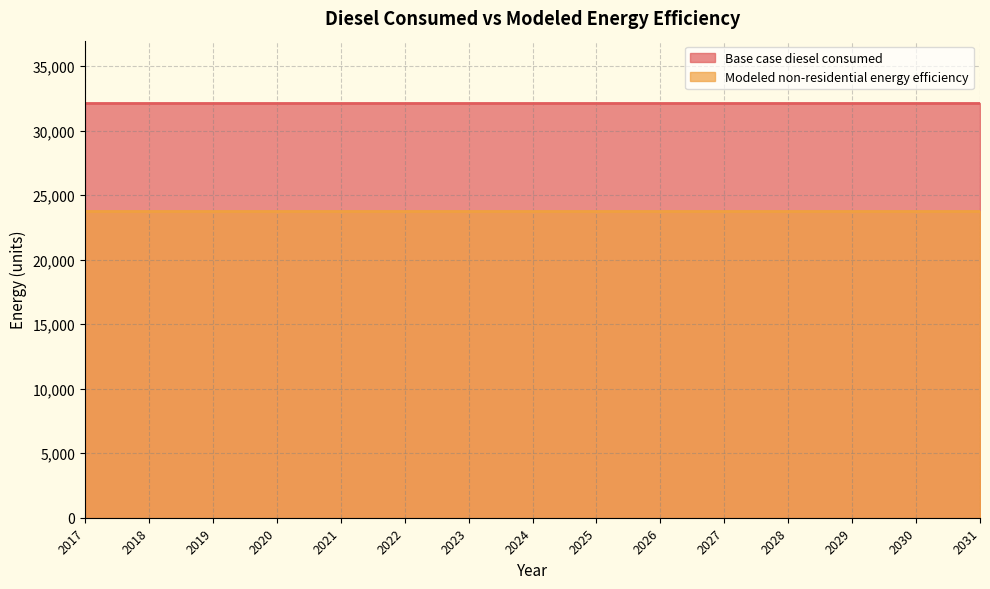

List the series in order of their peak value, highest first.

Base case diesel consumed, Modeled non-residential energy efficiency